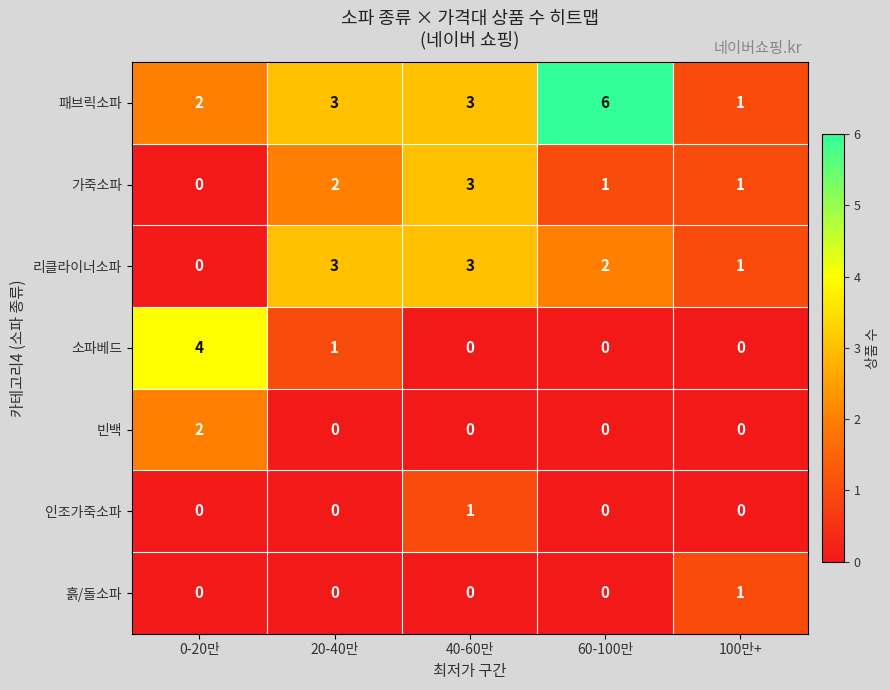

Count the number of data series in this chart.

7